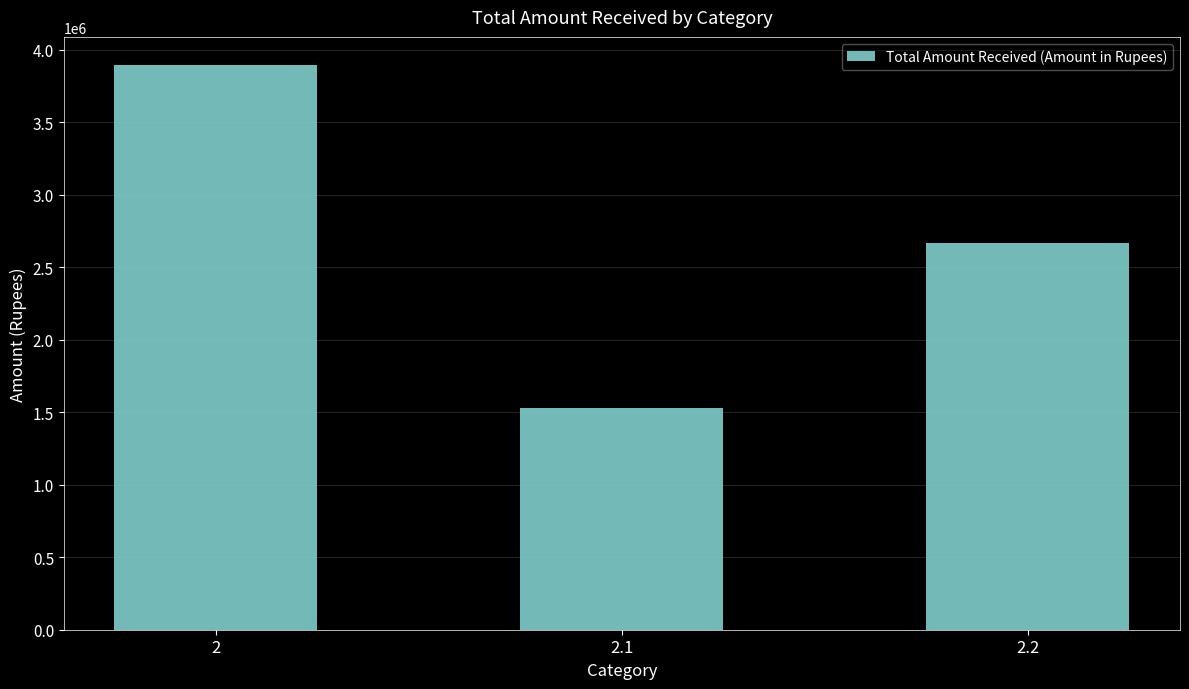

Where is the data nearest to the value 2711661?

2.2